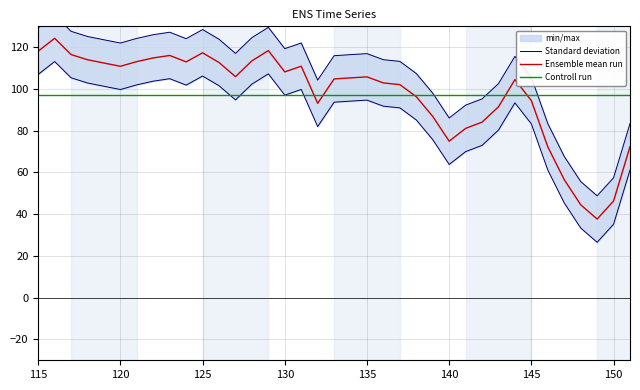

What is the maximum value for Ensemble mean run?

124.3